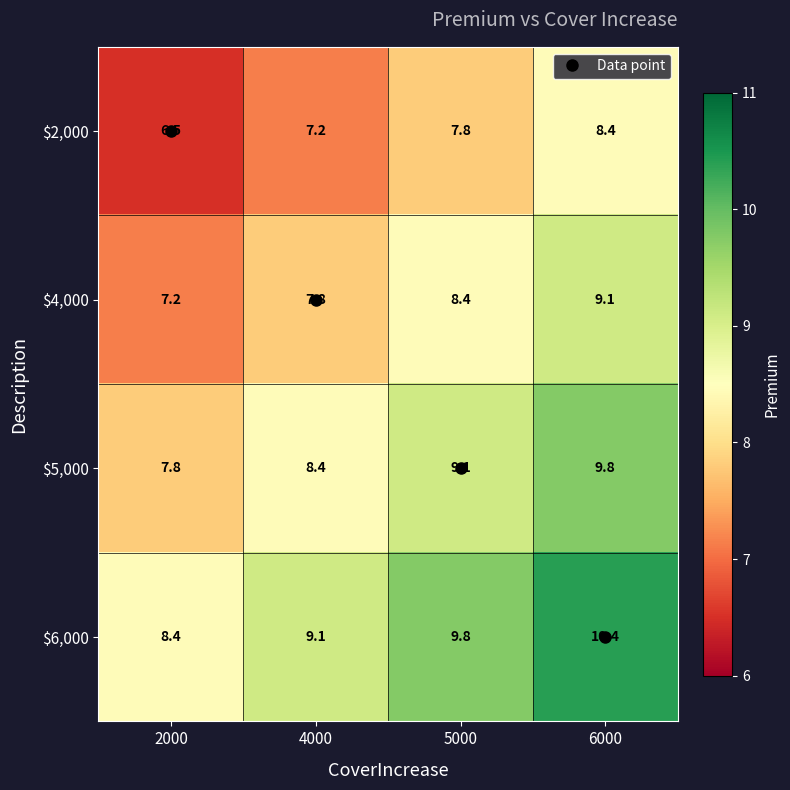

Which category has the lowest value across all series?

2000